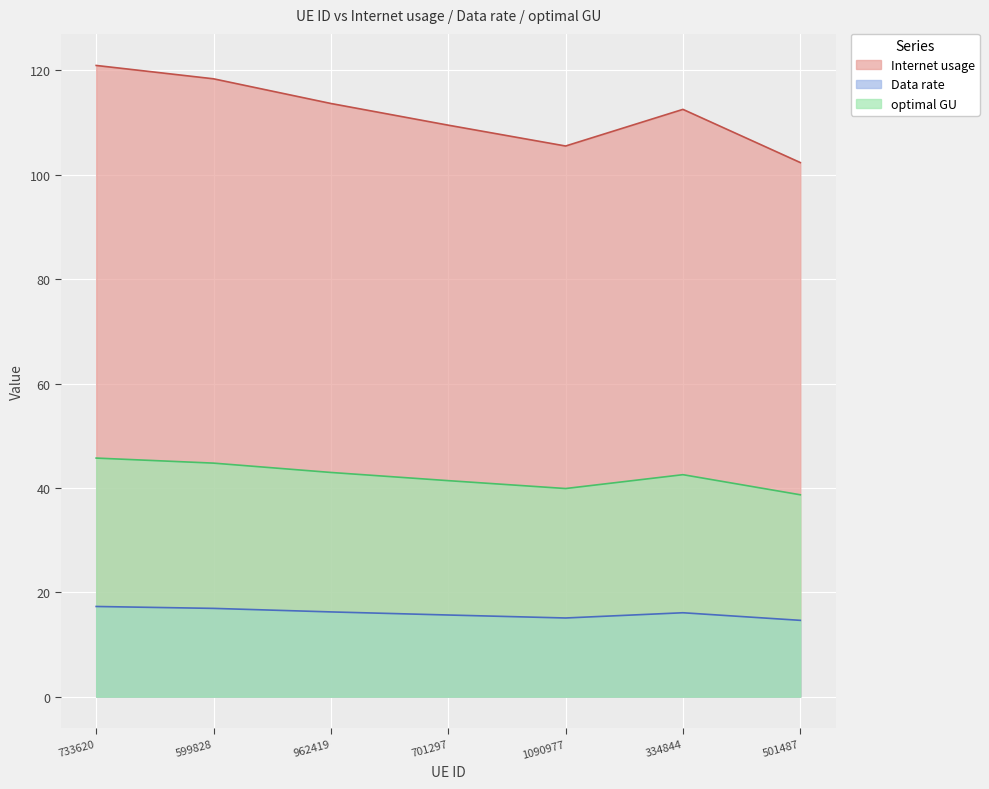

What position from the left is 1090977?

5